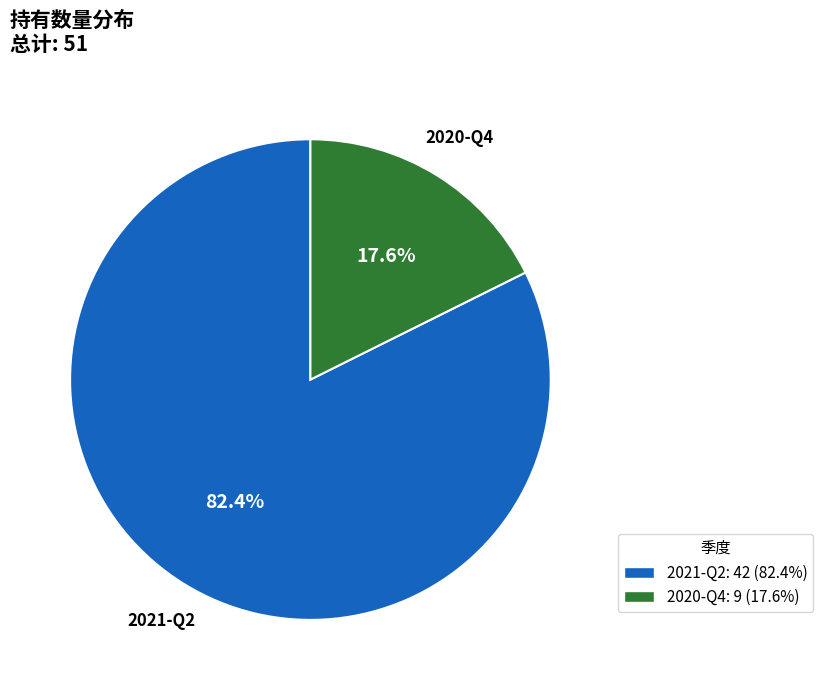

Combined, what portion of the pie is 2021-Q2 and 2020-Q4?

100.0%